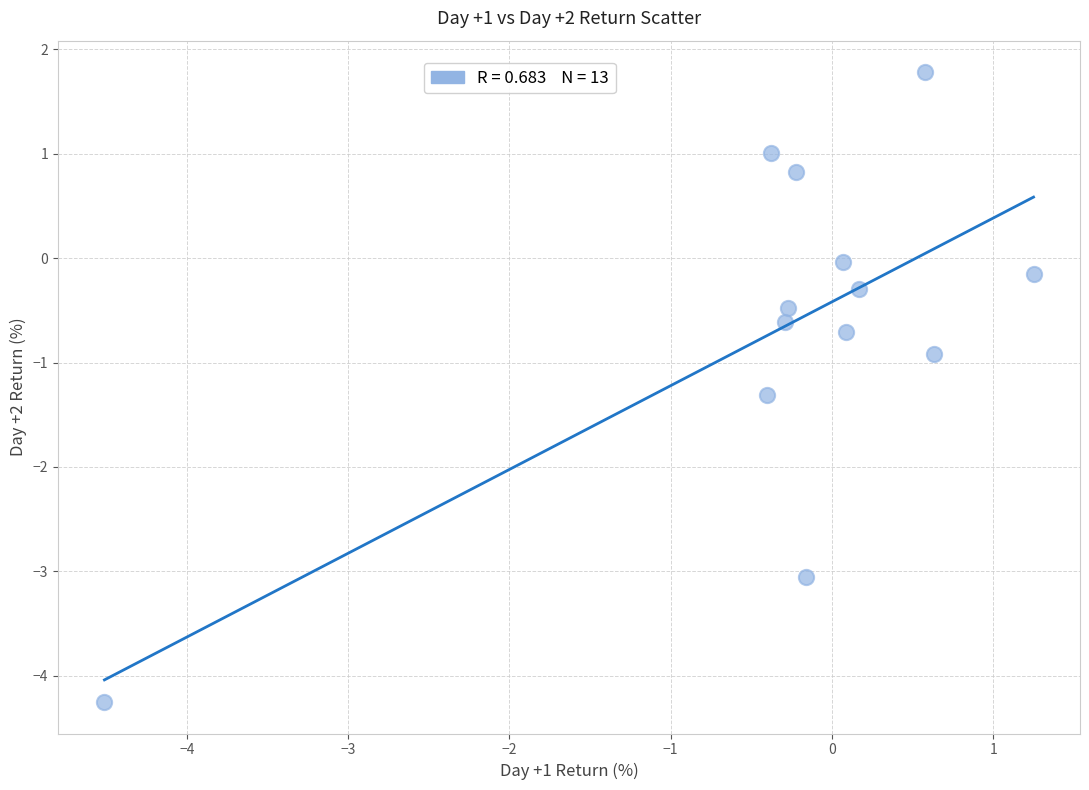

What Y value in the scatter plot is closest to -1?

-0.9